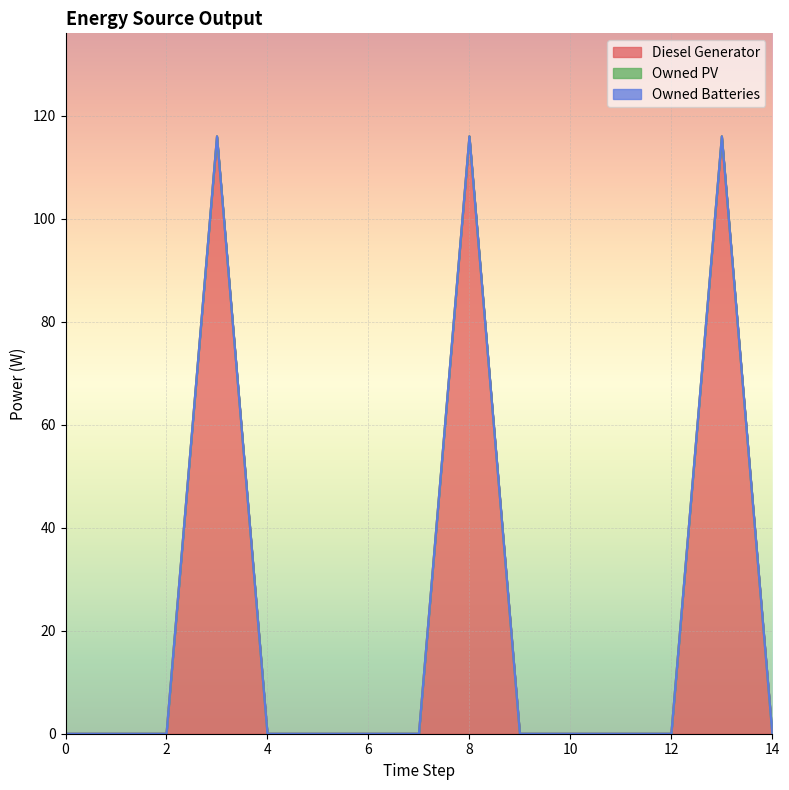

How many lines are shown in the chart?

3